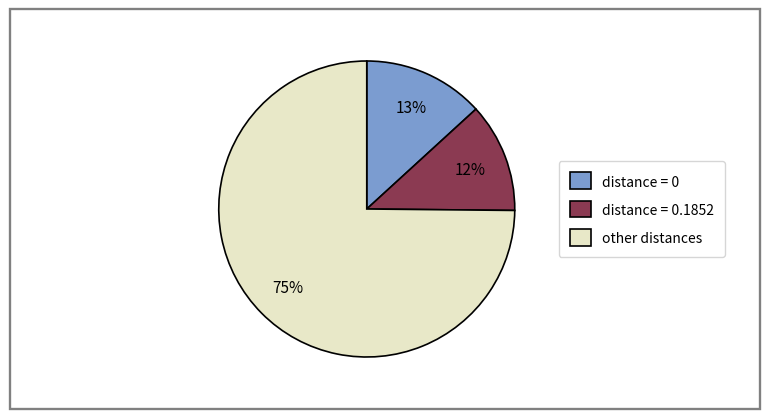

Is there a majority slice in this chart?

Yes